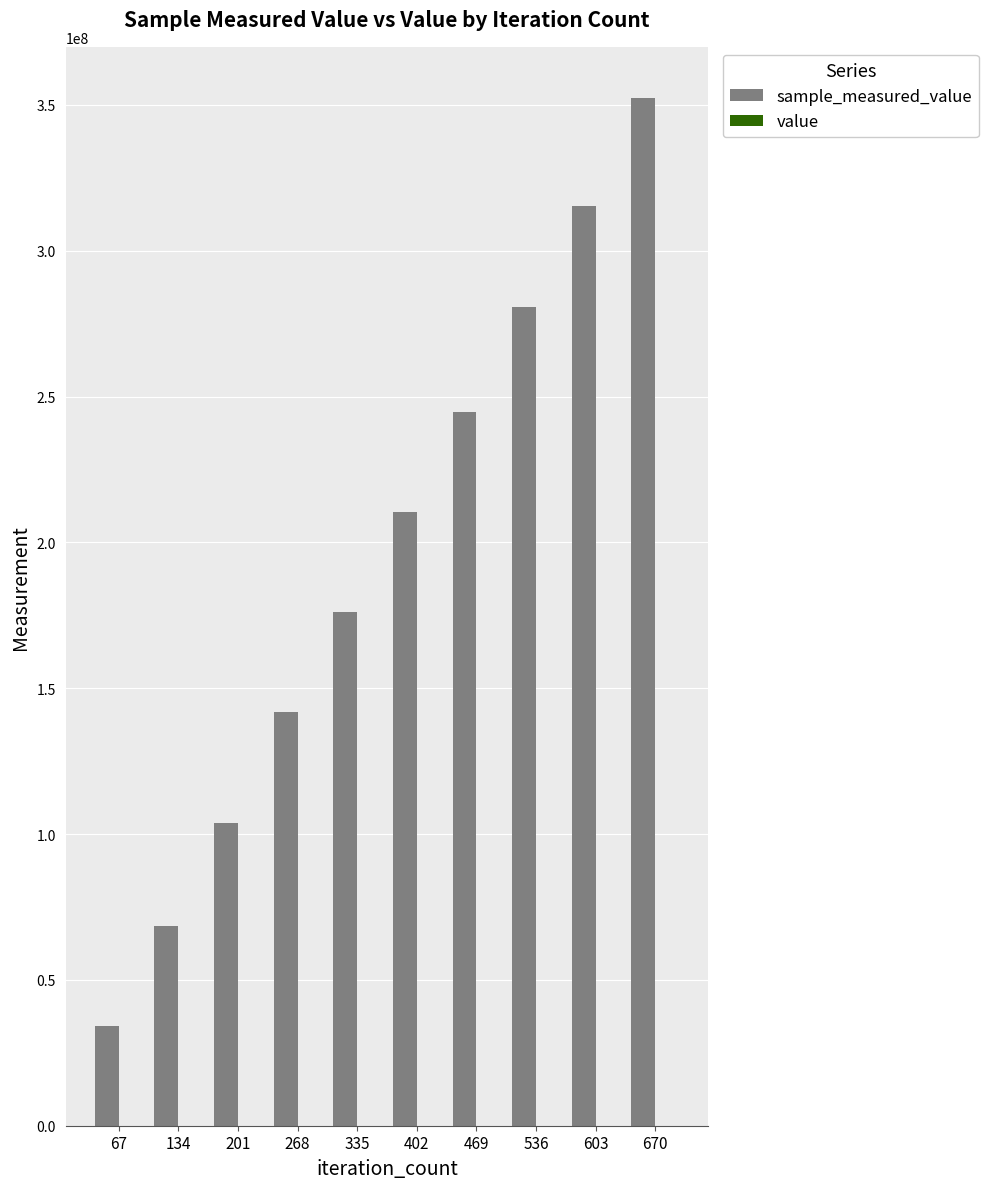

At which category is the sum across all series the highest?

670